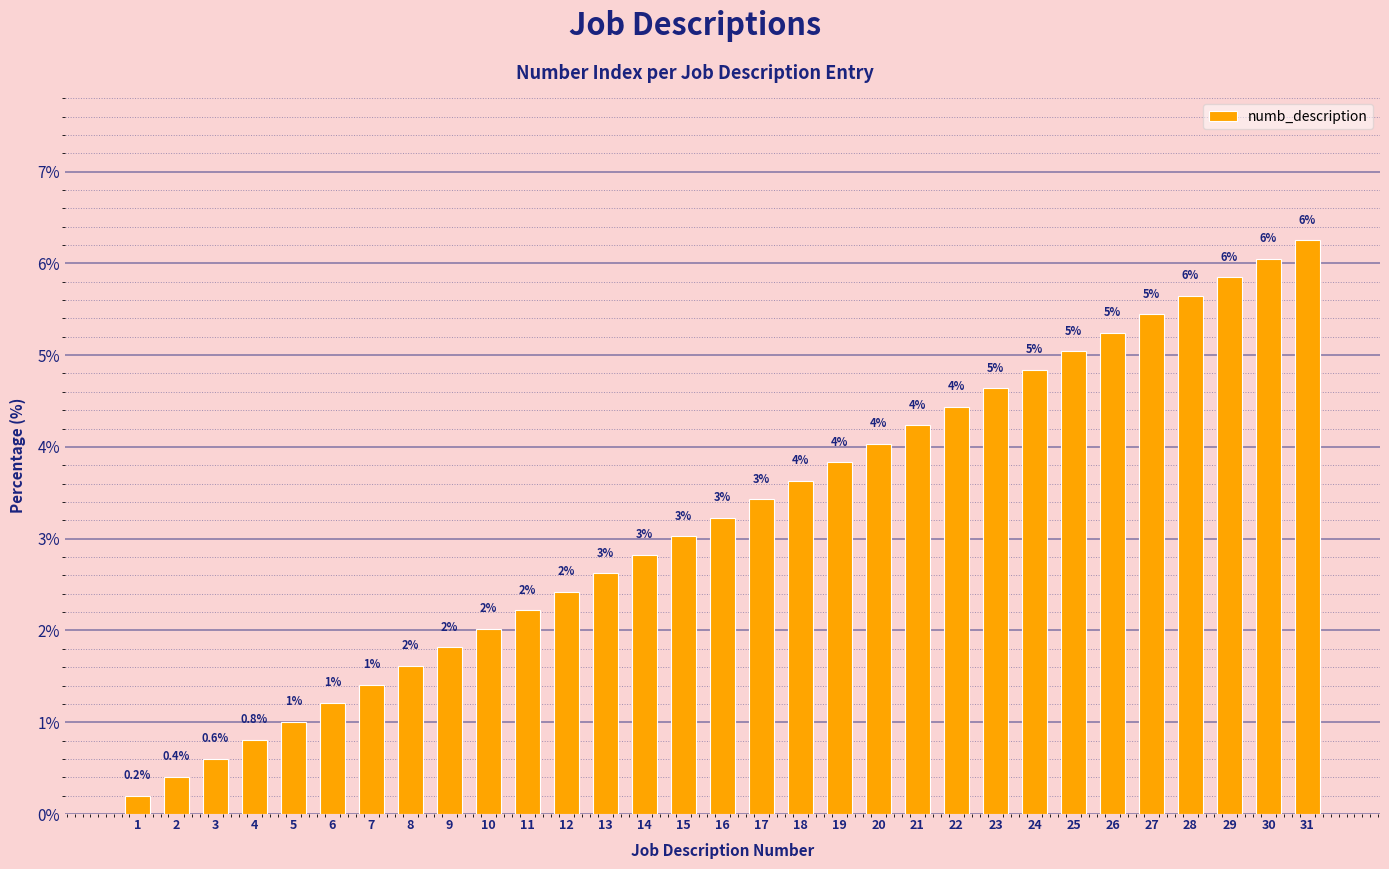

List the labels in order of value, largest first.

31, 30, 29, 28, 27, 26, 25, 24, 23, 22, 21, 20, 19, 18, 17, 16, 15, 14, 13, 12, 11, 10, 9, 8, 7, 6, 5, 4, 3, 2, 1